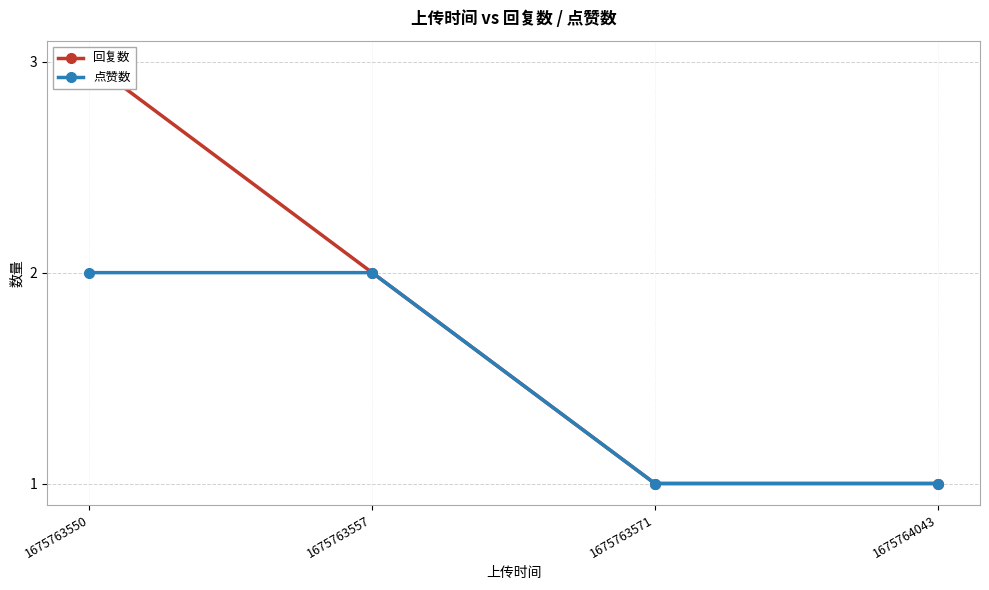

What is the value of the 点赞数 point at the 4th from the left?

1